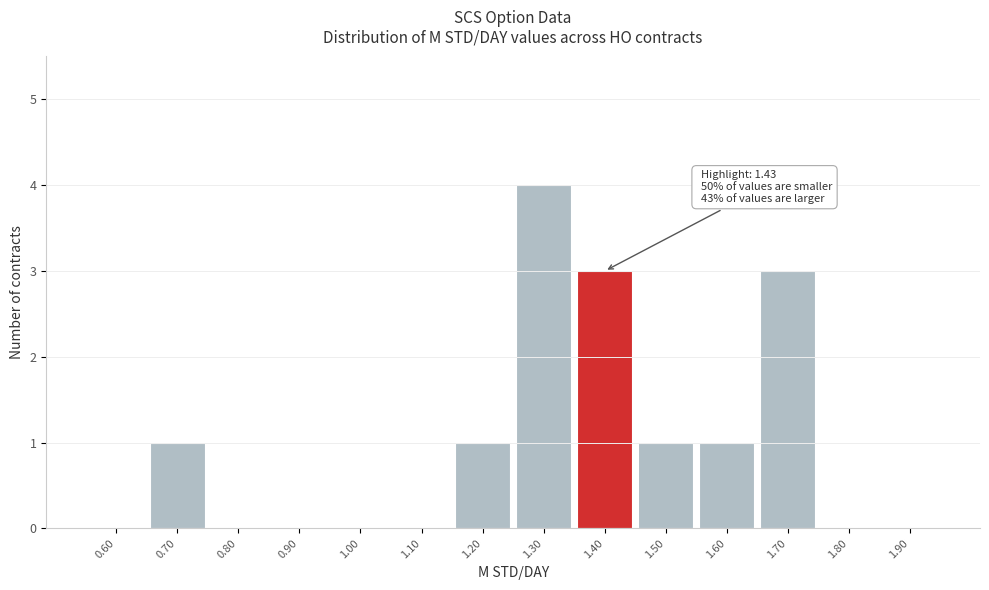

Reading left to right, list all the values displayed in this chart.

0.60=0	0.70=1	0.80=0	0.90=0	1.00=0	1.10=0	1.20=1	1.30=4	1.40=3	1.50=1	1.60=1	1.70=3	1.80=0	1.90=0